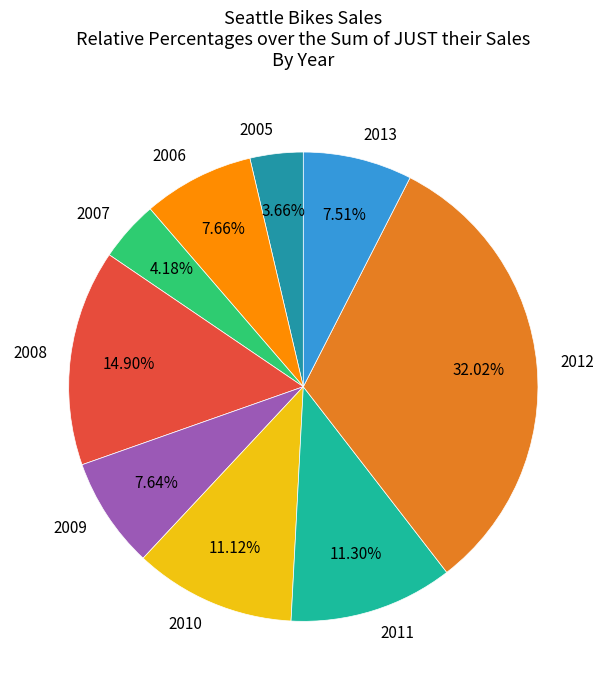

What percentage do 2012 and 2008 together represent?

46.9%